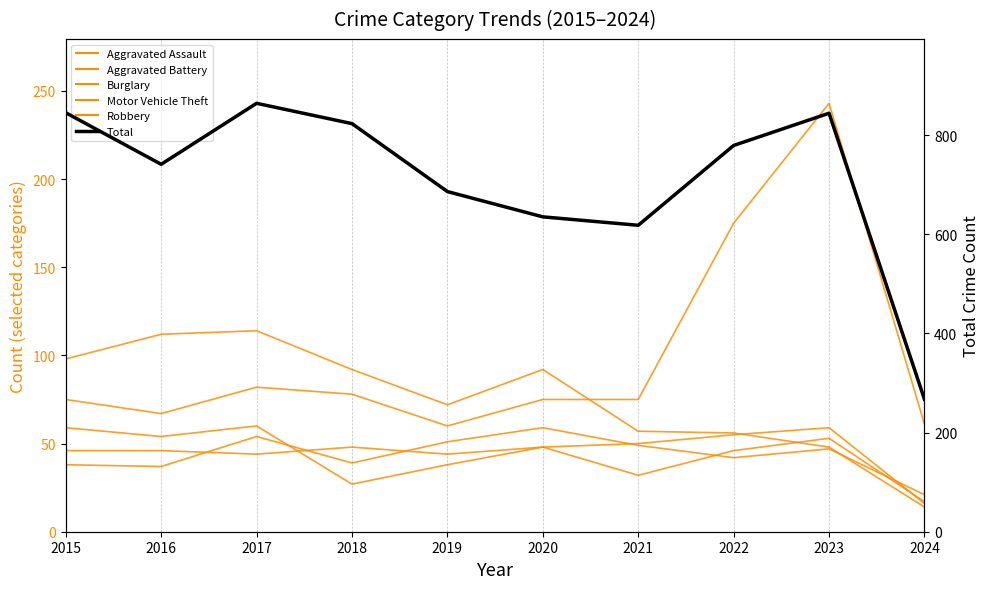

Which series has the widest spread of values?

Total